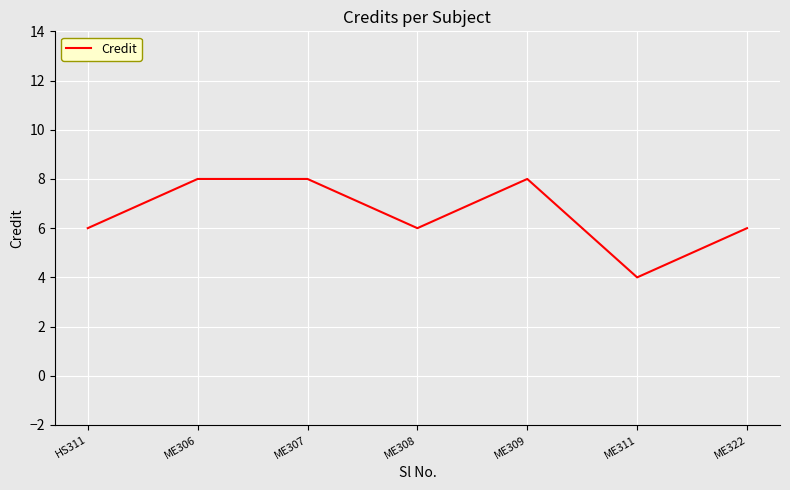

What is the sum of the values at ME308 and ME311?

10